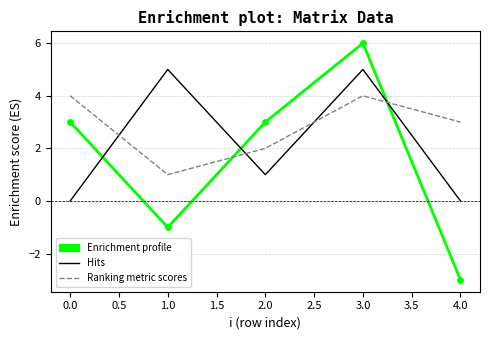

The value of Hits at 1.0 is 8. True or false?

False